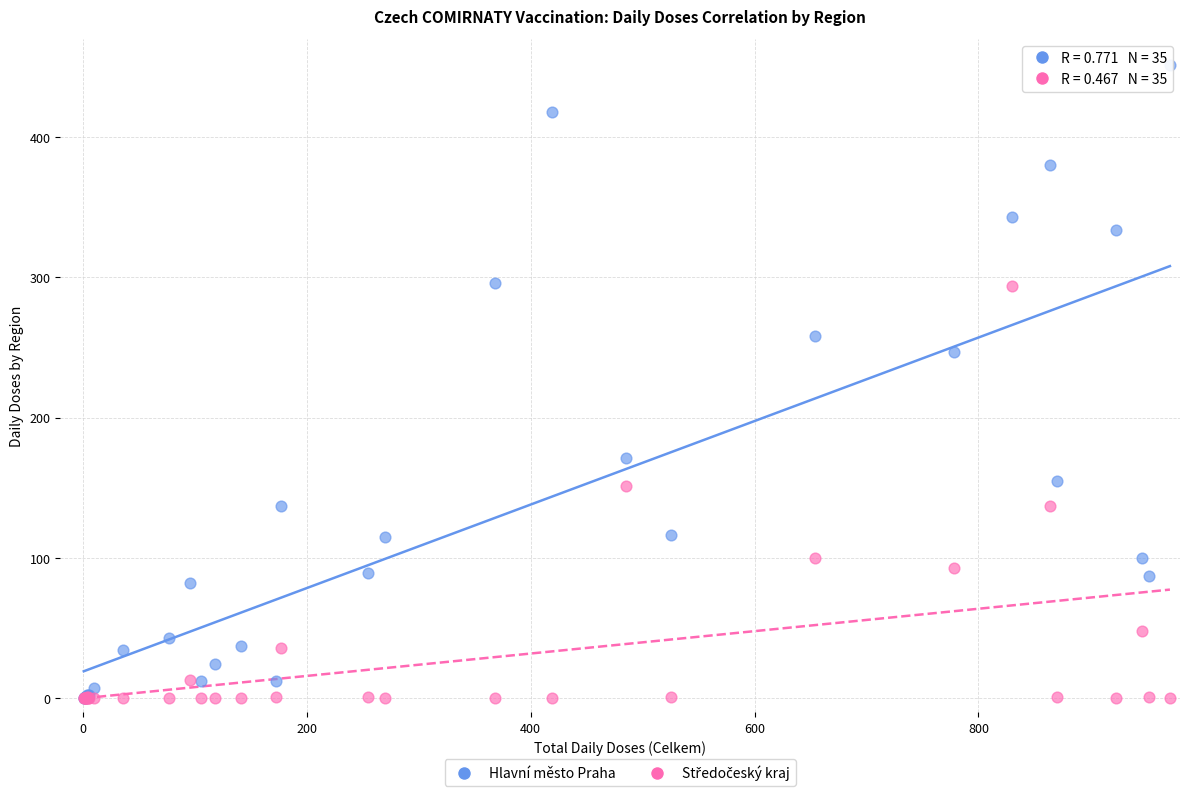

In the Hlavní město Praha series, what Y value is closest to 225?

247